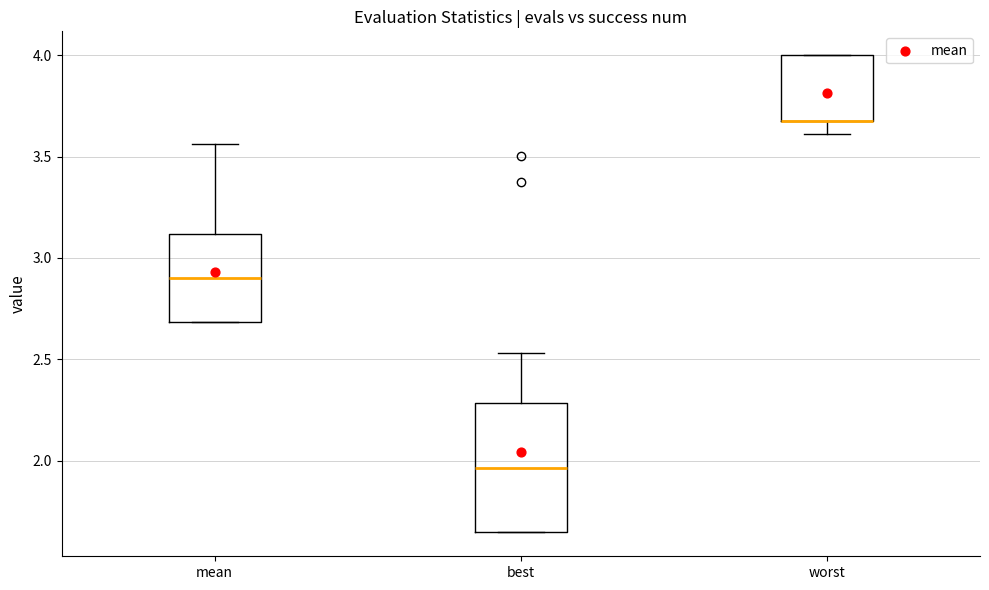

Where is the upper edge of the box for best on the y-axis? The values are not printed on the chart, so give them approximately, as read against the axis.

2.30